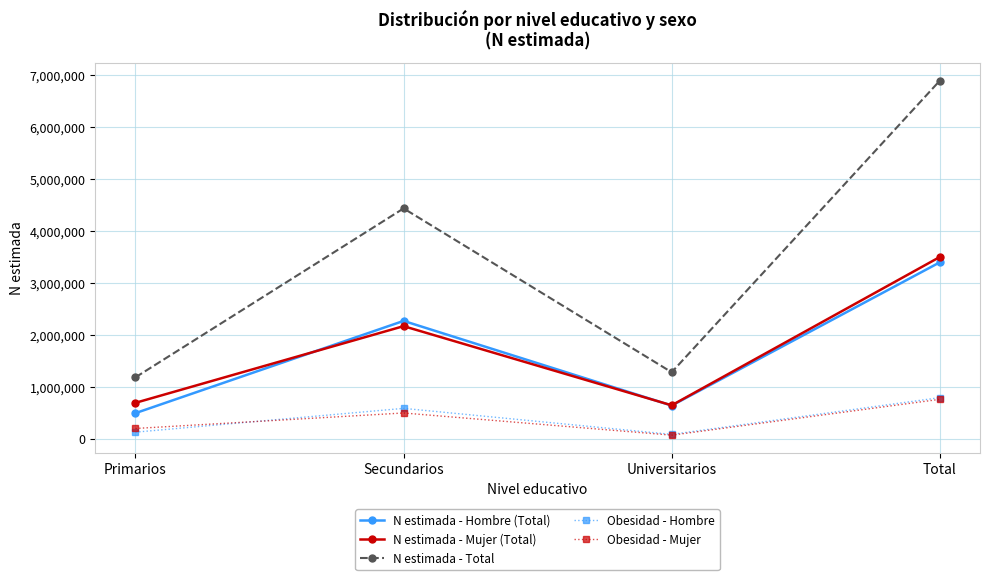

How many interior local peaks does the N estimada - Mujer (Total) series have?

1